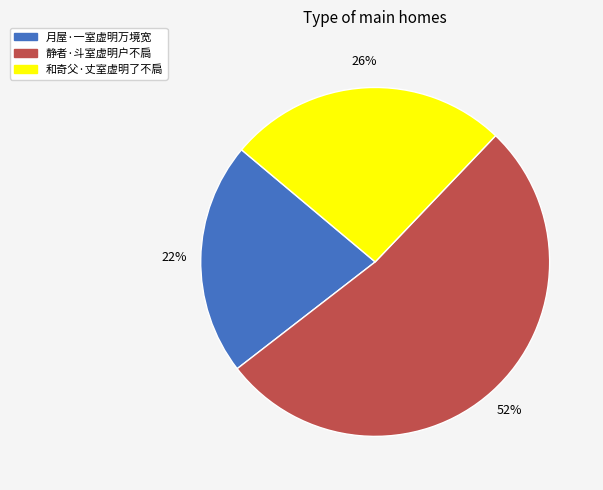

To the nearest percent, what is the average slice percentage?

33%